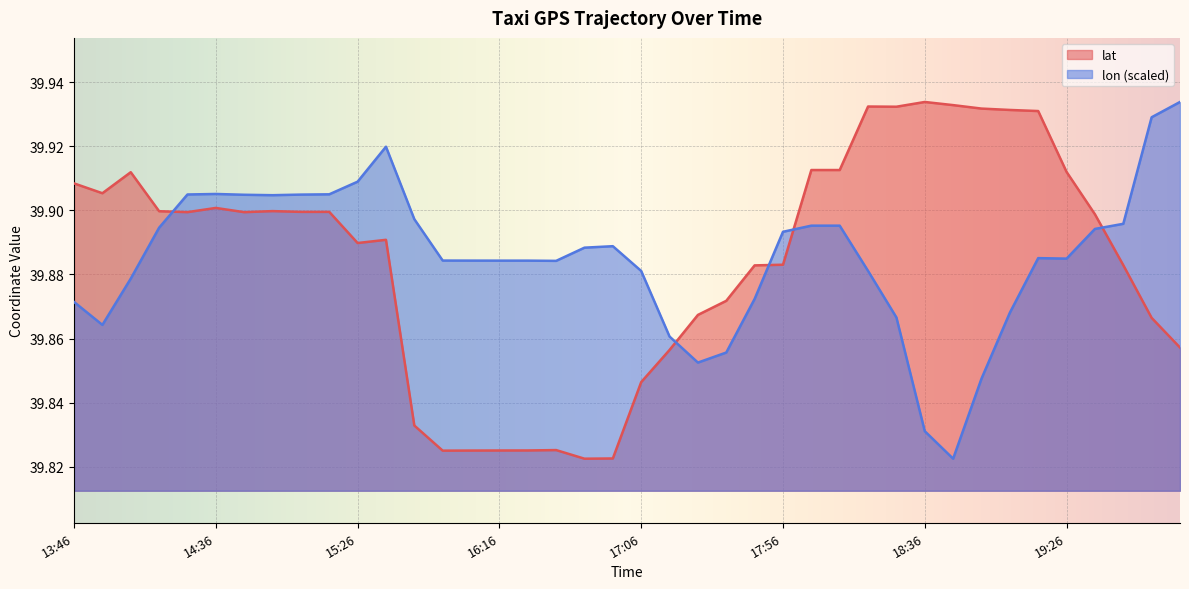

What is the greatest value displayed?

39.9